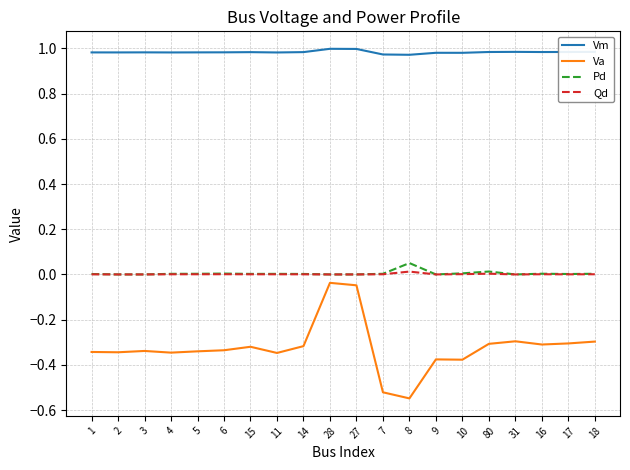

Which series has the largest range (max minus min)?

Va